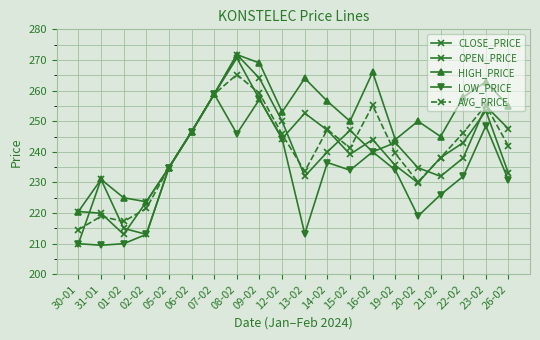

Which series has the largest range (max minus min)?

OPEN_PRICE